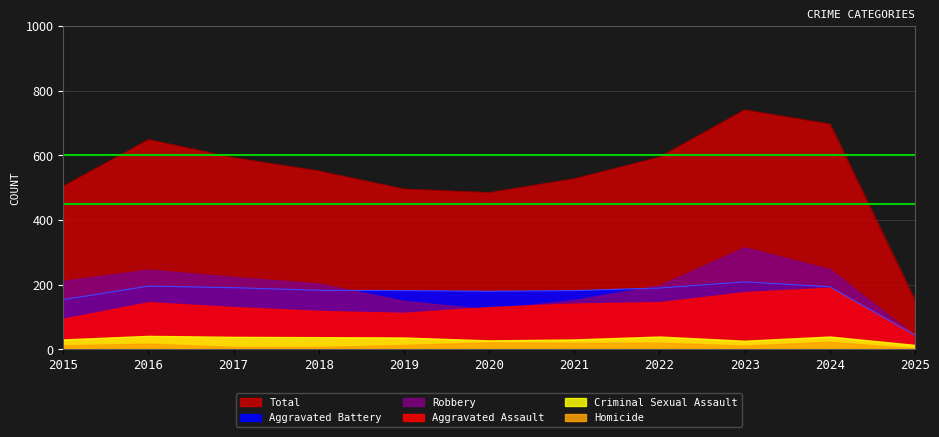

True or false: Aggravated Assault and Homicide intersect in this chart.

False